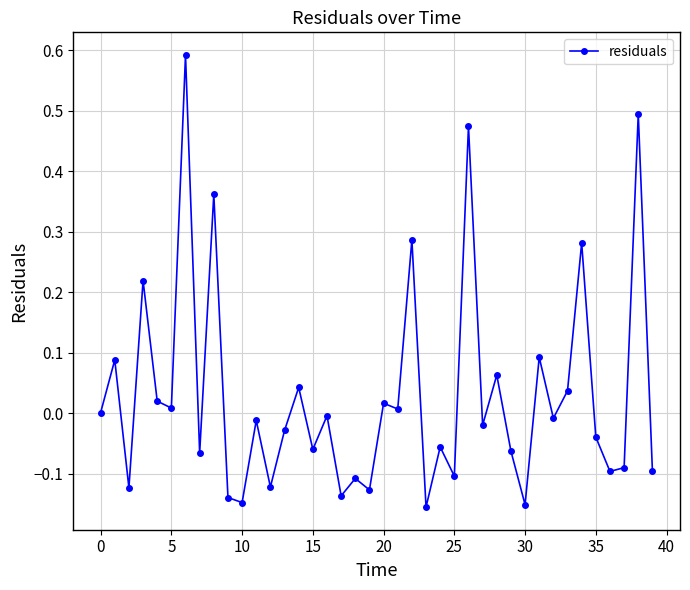

True or false: the data has more than 1 interior local peaks.

True